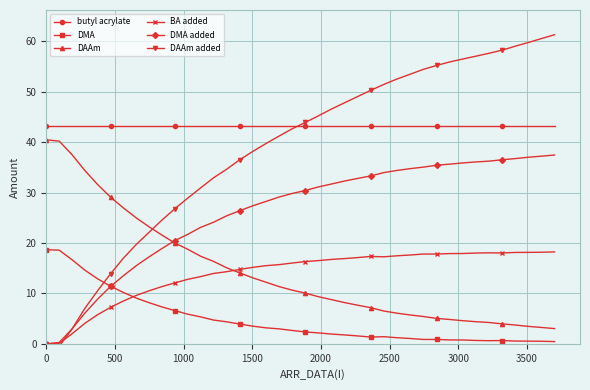

What is the maximum value for DAAm?

40.5